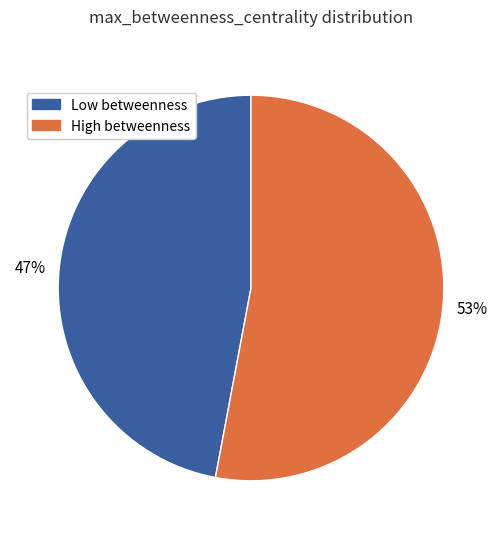

To the nearest percent, what is the difference between the largest and smallest slice percentages?

6%